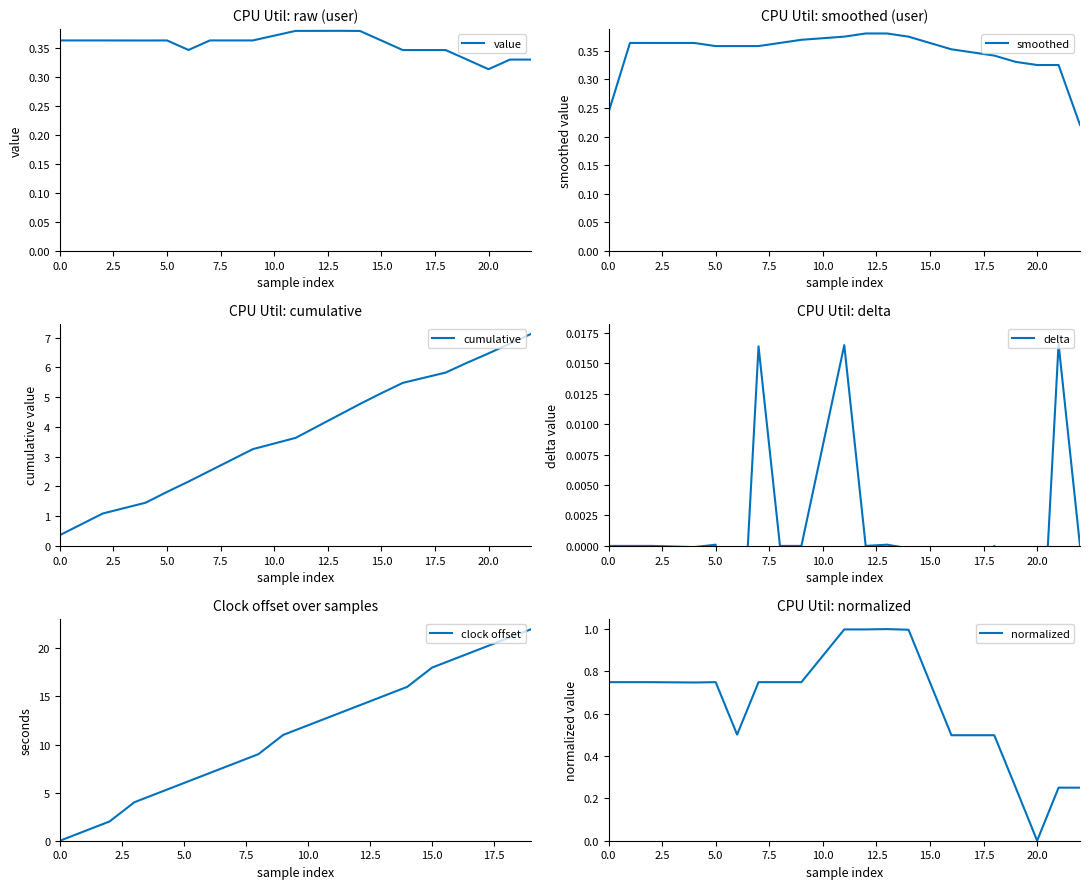

How many categories are shown in the chart?

20